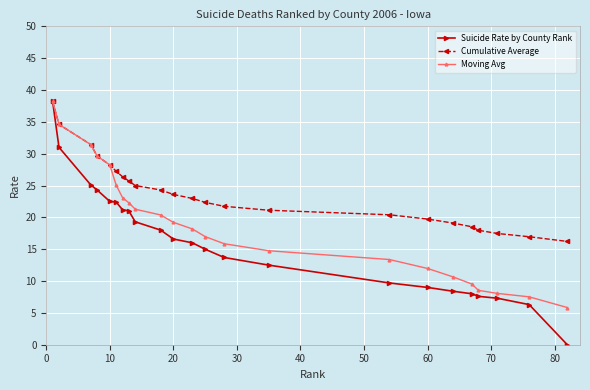

Which series has the largest total across all categories?

Cumulative Average